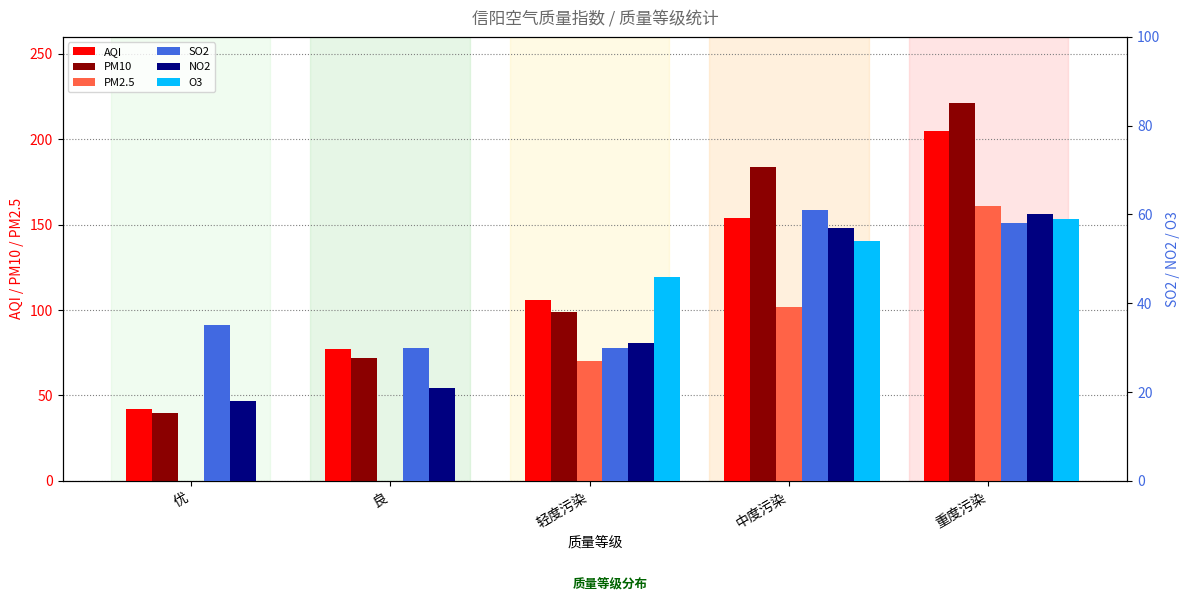

At which category is the sum across all series the highest?

重度污染